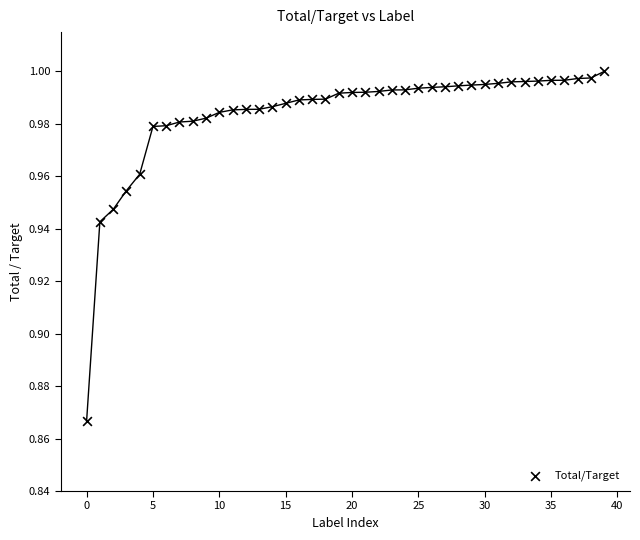

How many points are shown in the scatter plot?

40